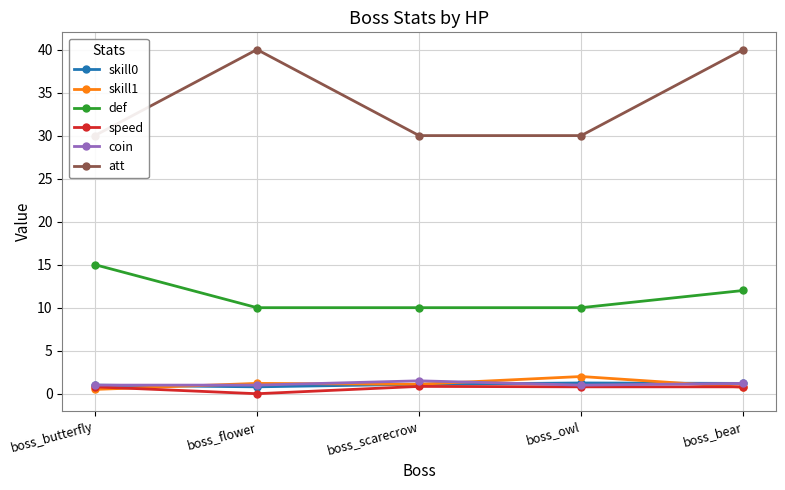

Reading left to right, extract all data points from this chart.

skill0: 1.0	0.8	1.1	1.2	1.2
skill1: 0.5	1.2	1.1	2.0	0.8
def: 15.0	10.0	10.0	10.0	12.0
speed: 0.8	0.0	0.8	0.8	0.8
coin: 1.0	1.0	1.5	1.0	1.2
att: 30.0	40.0	30.0	30.0	40.0